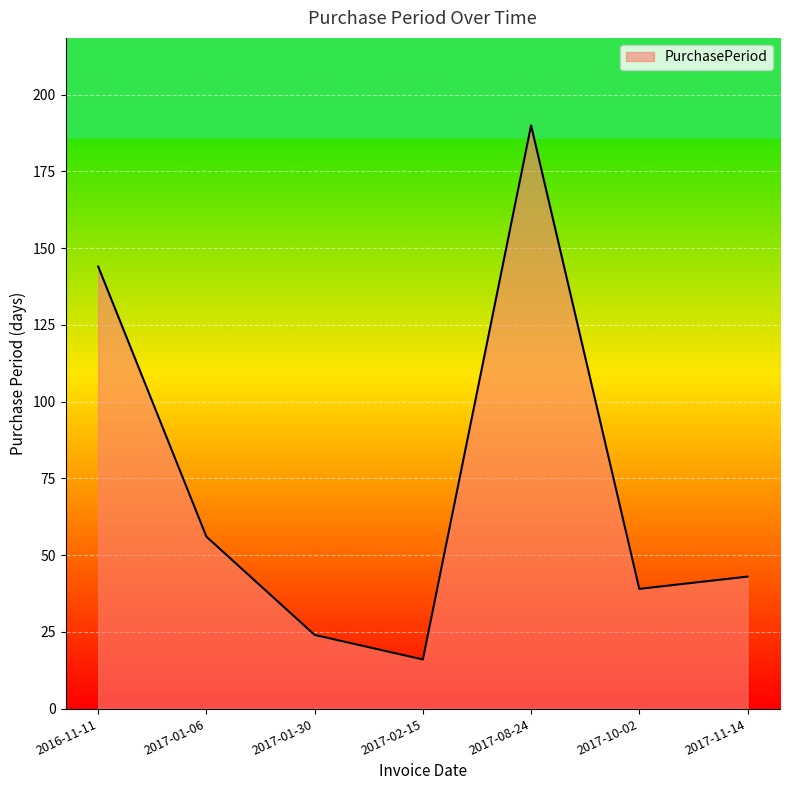

Reading right to left, extract all data points from this chart.

43	39	190	16	24	56	144